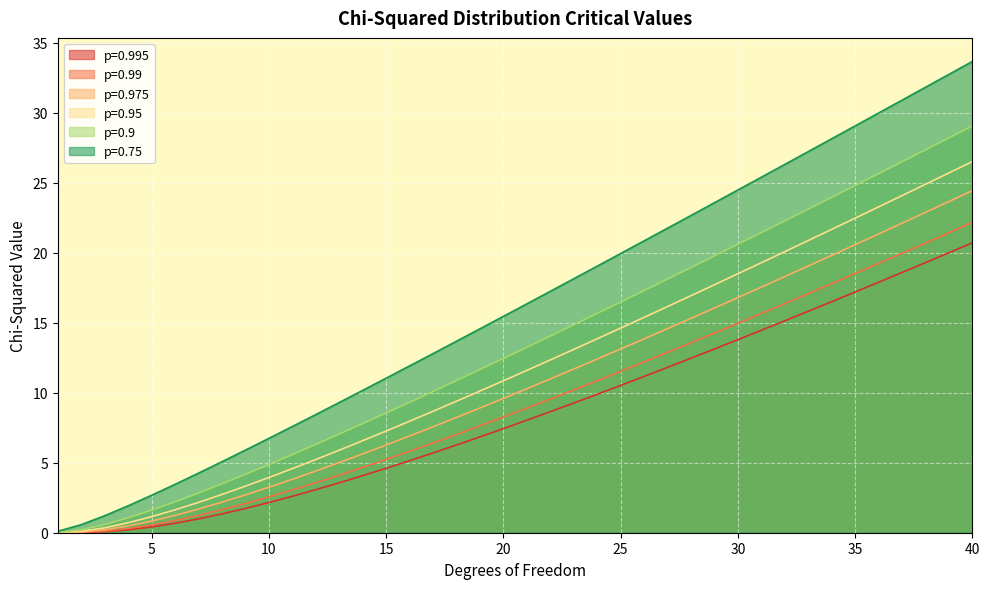

How many lines are shown in the chart?

6